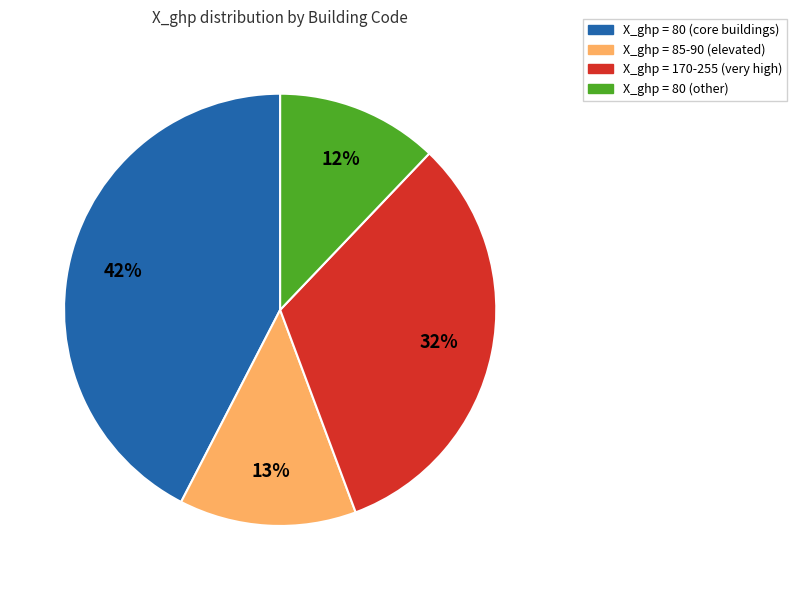

To the nearest percent, what is the average slice percentage?

25%